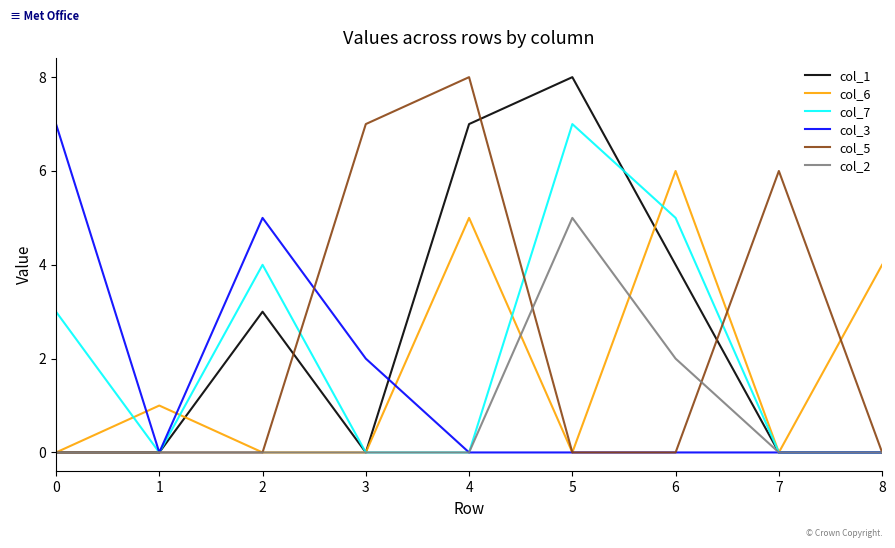

The value of col_1 at 5 is 8. True or false?

True